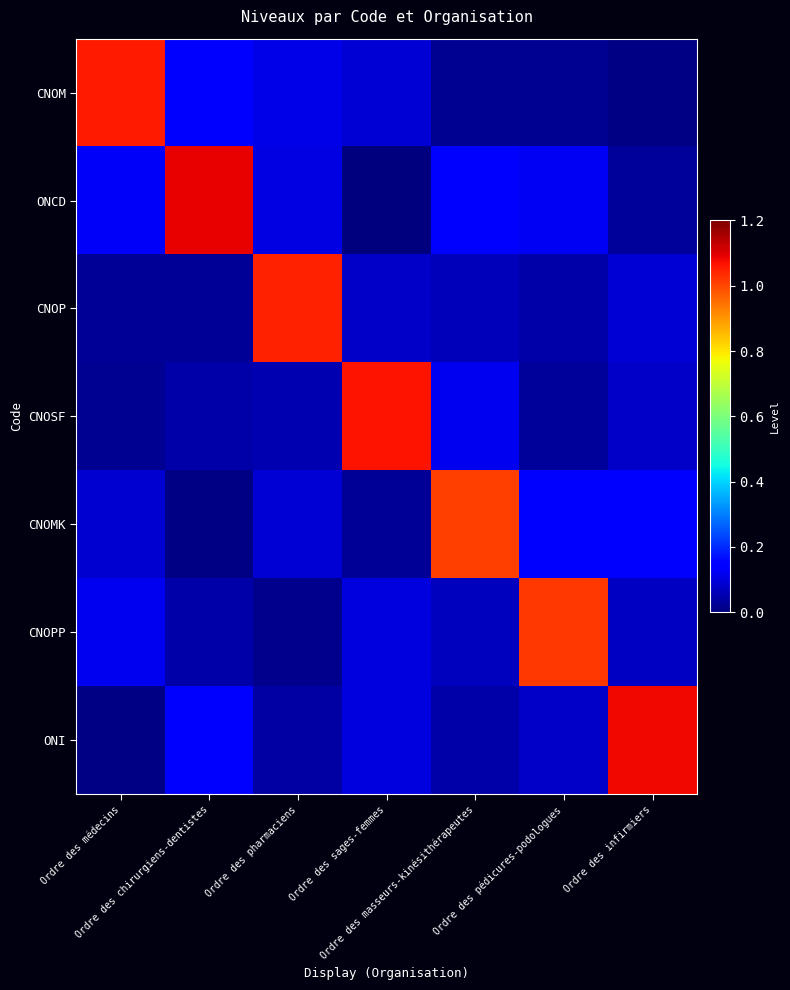

At which category is the sum across all series the highest?

Ordre des infirmiers